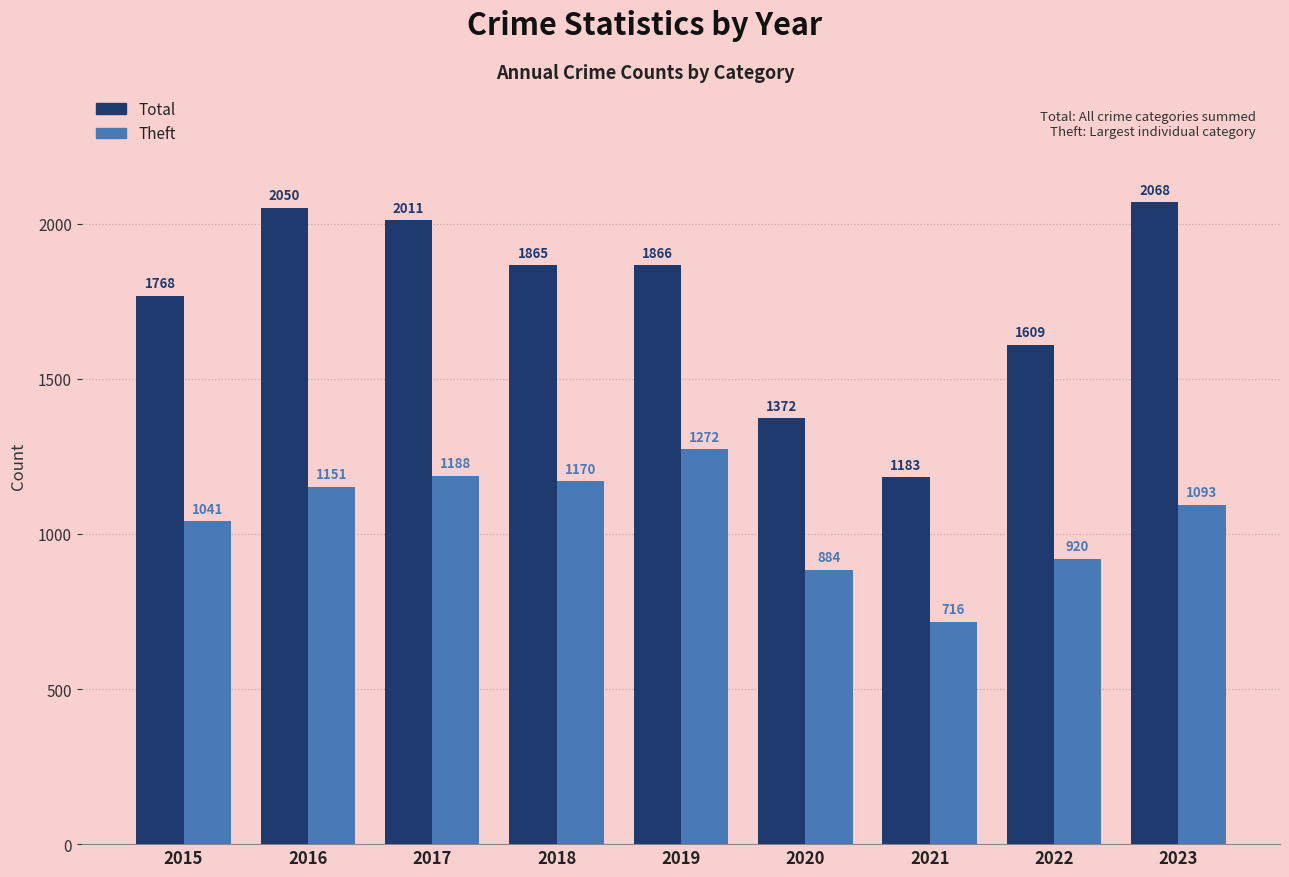

What are all the series names shown in the legend?

Total, Theft